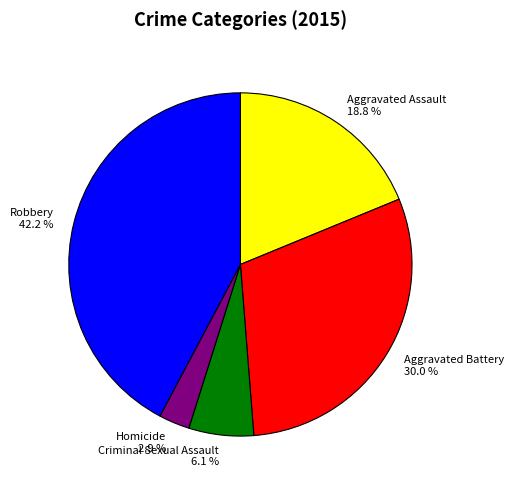

Rank the categories by value from lowest to highest.

Homicide, Criminal Sexual Assault, Aggravated Assault, Aggravated Battery, Robbery